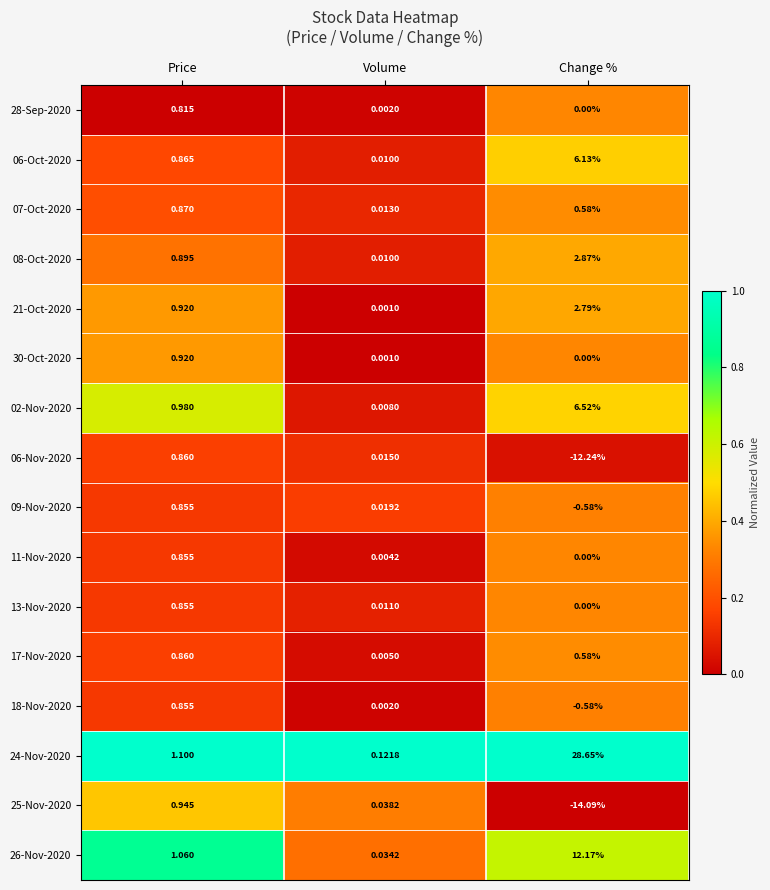

At which category is the sum across all series the highest?

Change %